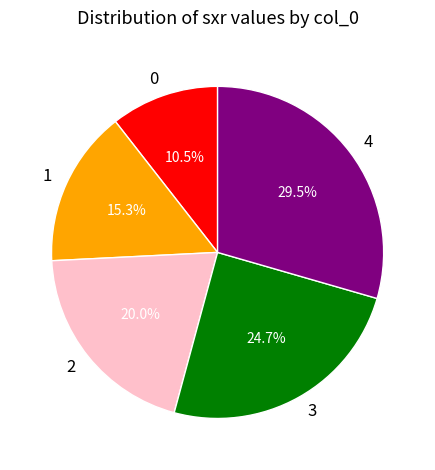

Does any single category account for the majority?

No